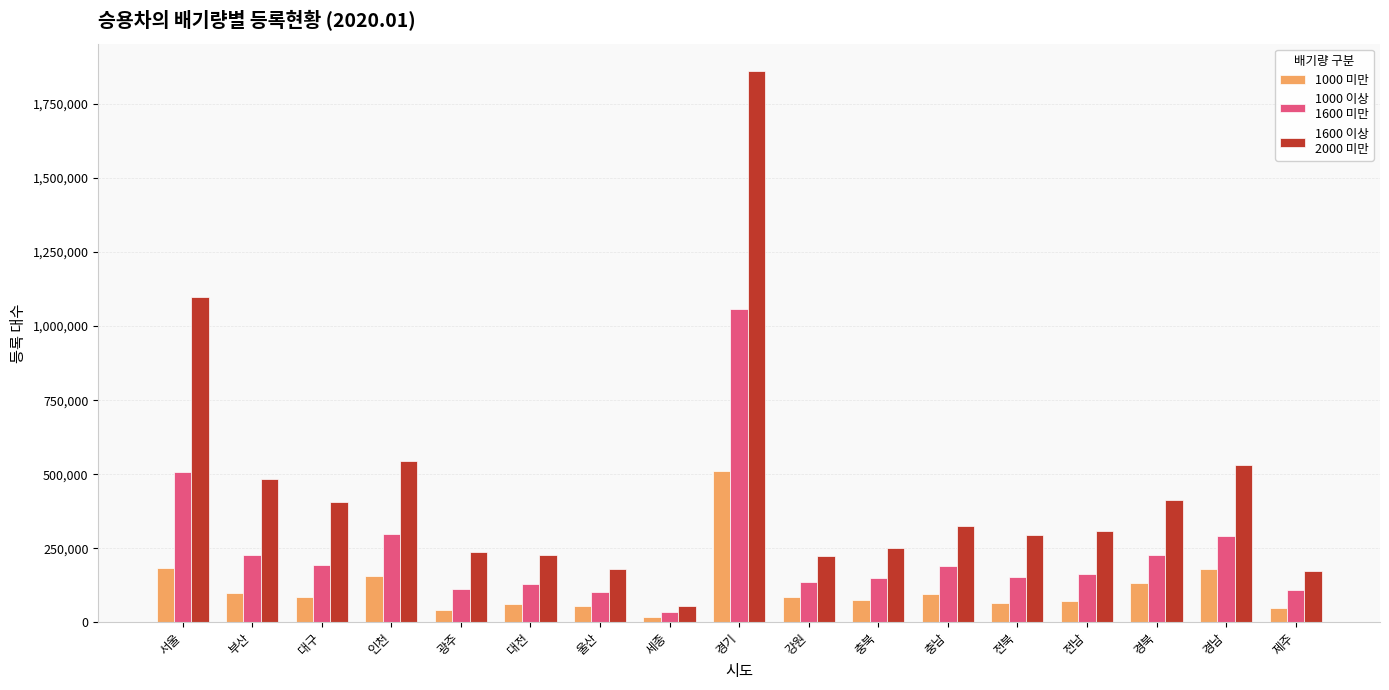

How many series are shown in this chart?

3